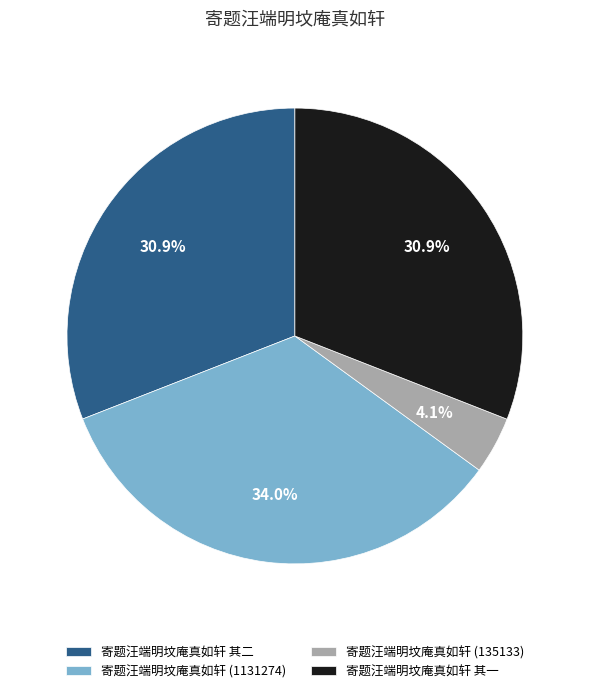

To the nearest percent, what percentage of the pie is 寄题汪端明坟庵真如轩 其二?

31%